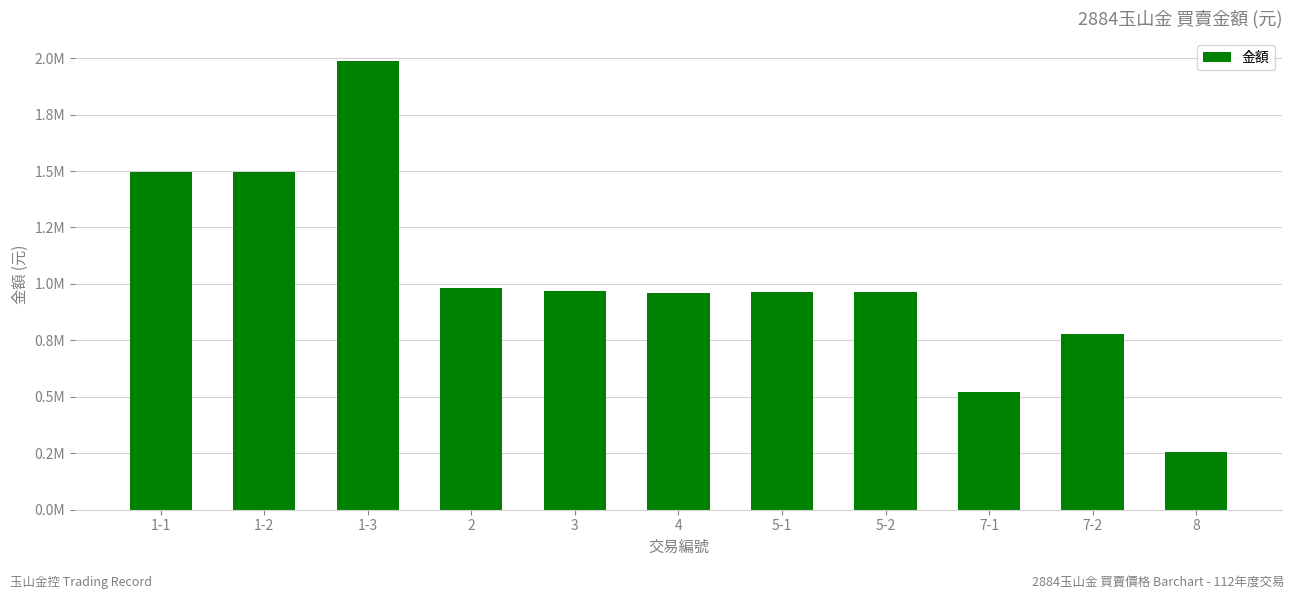

What is the change in value from 3 to 7-2?

-191500